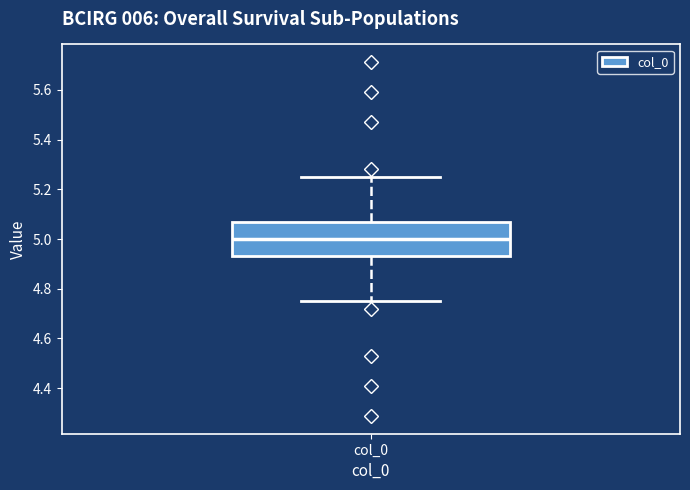

Where does the median line of the box for col_0 sit on the y-axis? The values are not printed on the chart, so give them approximately, as read against the axis.

5.00